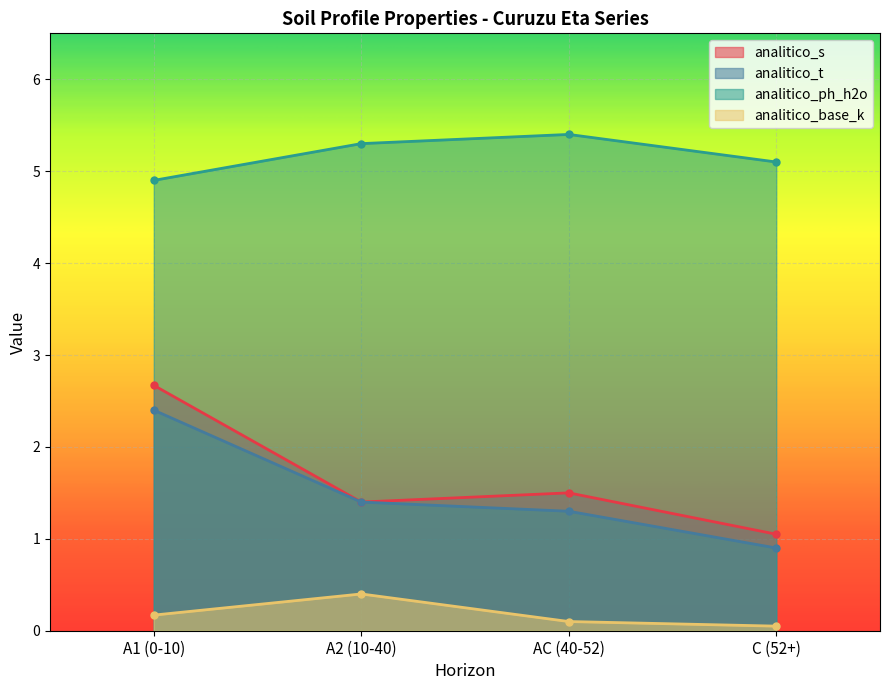

What is the maximum value shown in the chart?

5.4